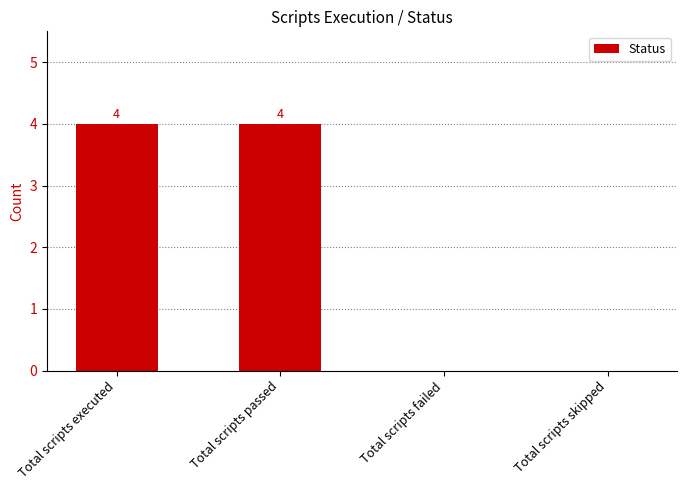

True or false: the data shows 0 at Total scripts failed.

True